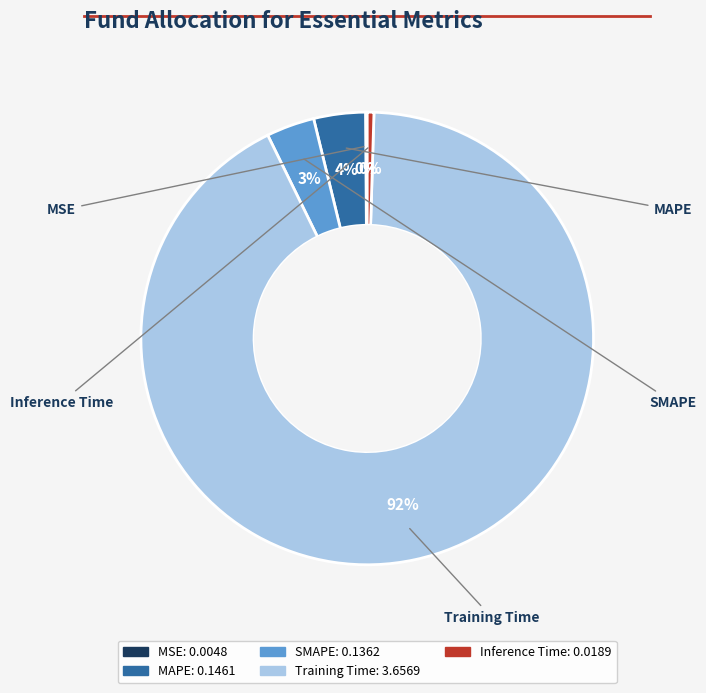

To the nearest percent, what percentage of the pie is SMAPE?

3%